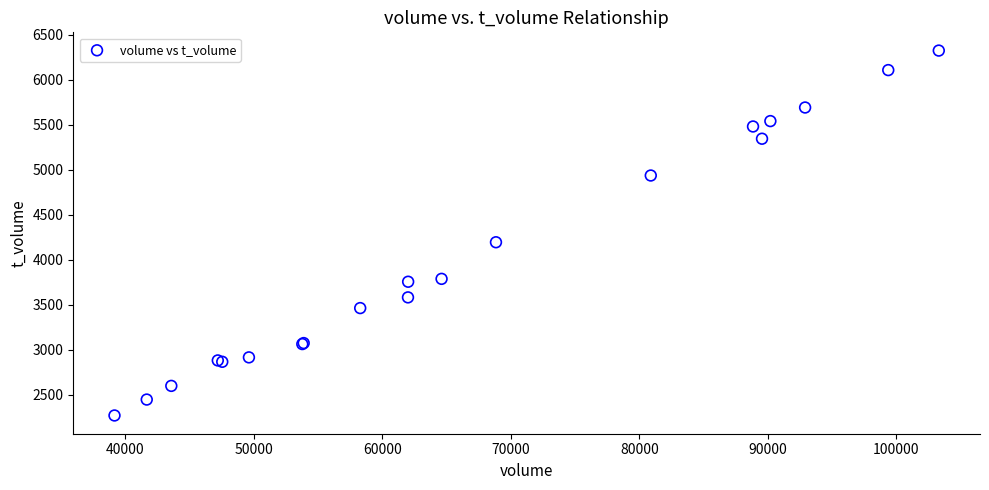

What Y value in the scatter plot is closest to 4297?

4195